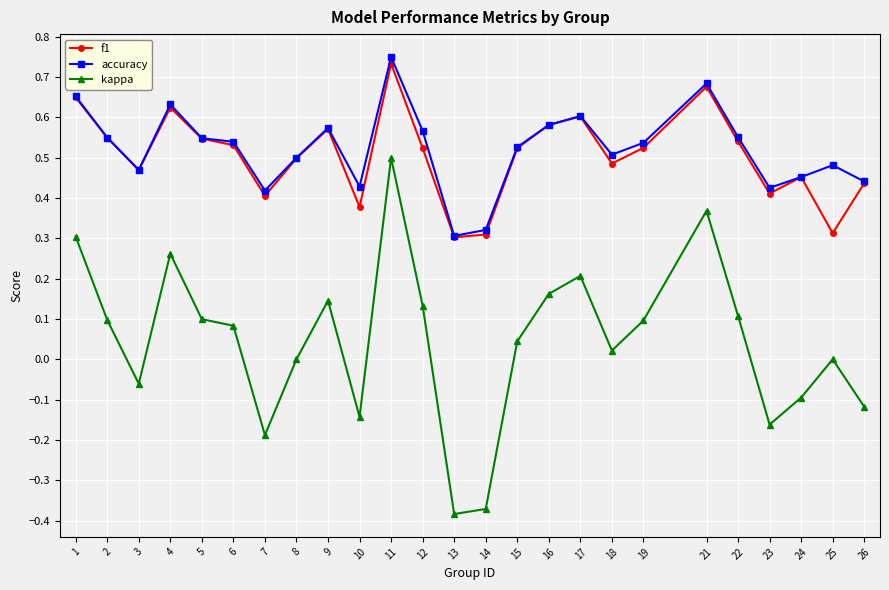

At which category does the chart reach its peak across all series?

11